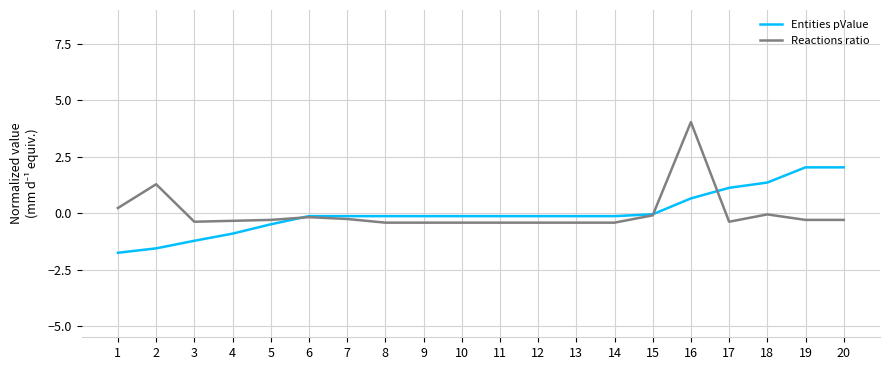

What is the greatest value displayed?

4.0